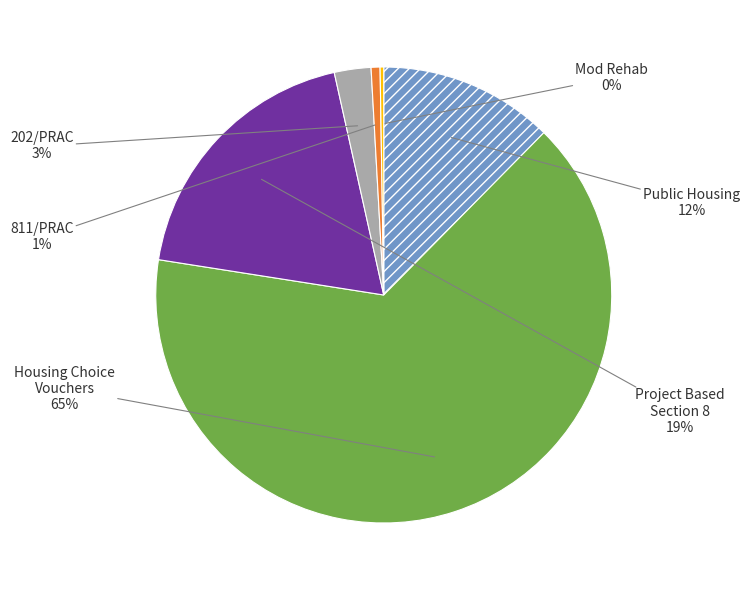

Is there a majority slice in this chart?

Yes